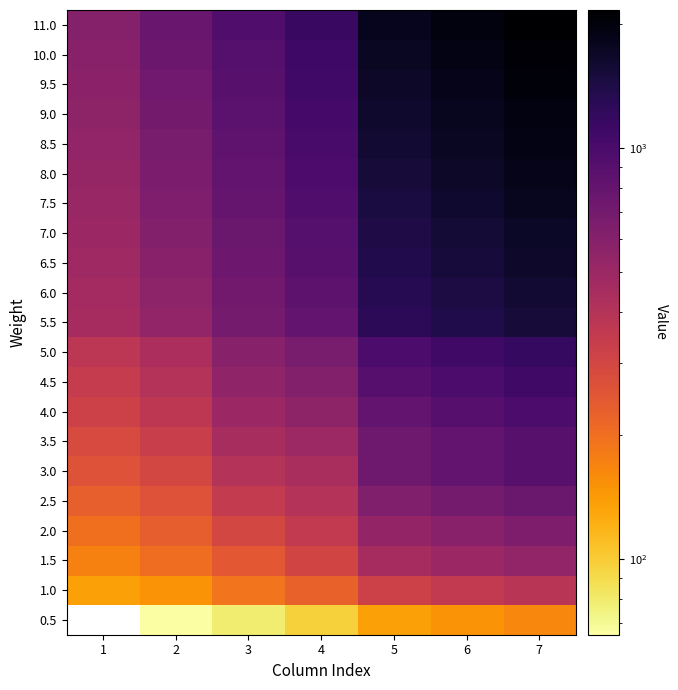

The 4.0 series shows 554.4 at 5. True or false?

False